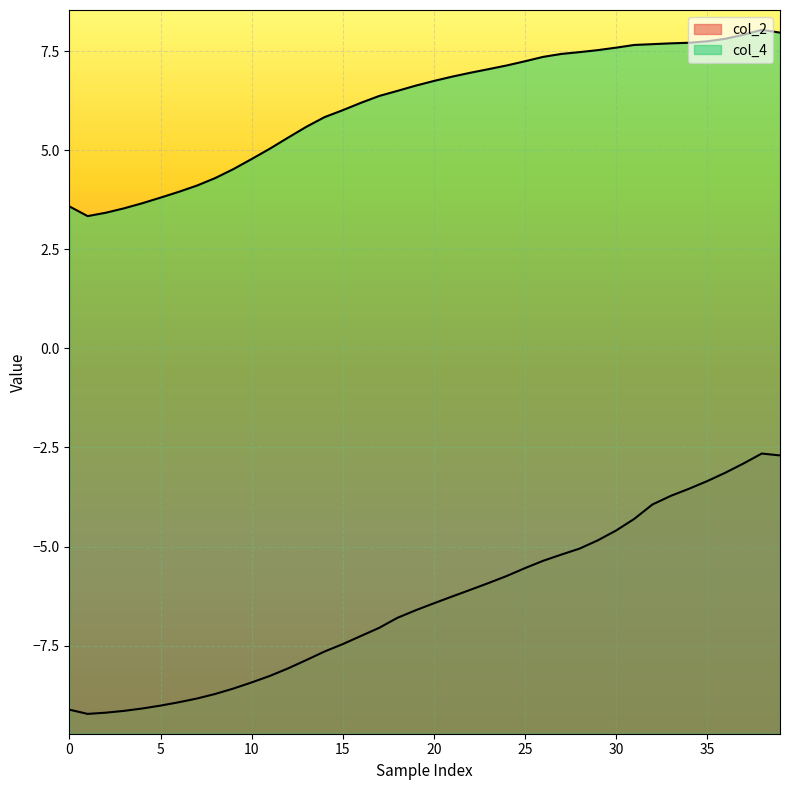

Where is the first local maximum for col_4?

38